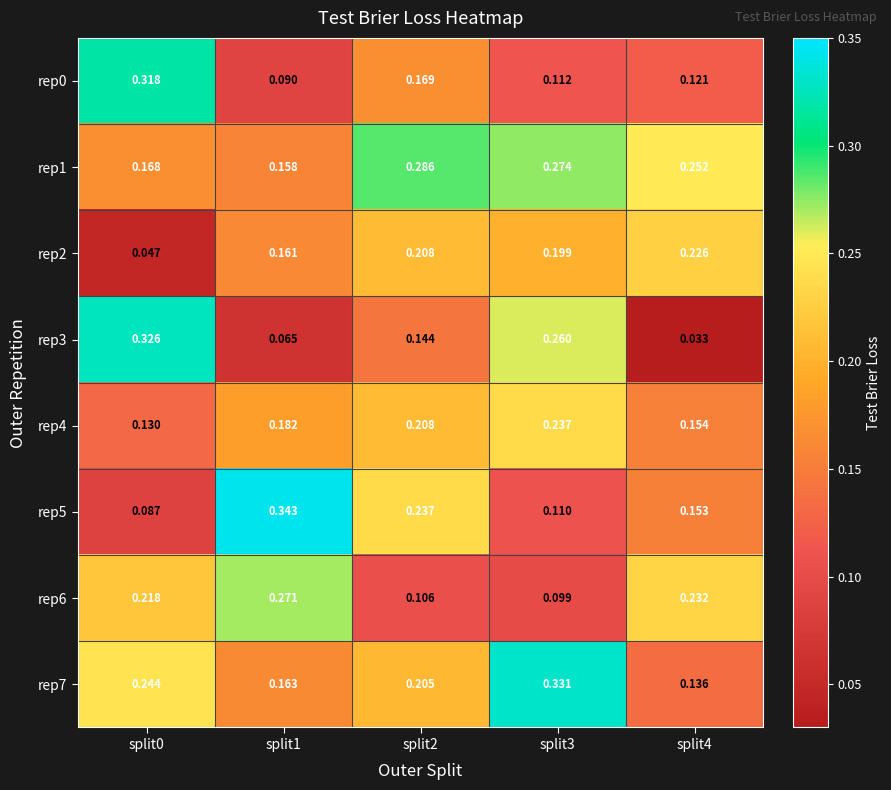

Is the value of rep5 at split4 greater than the value of rep6 at split3?

Yes